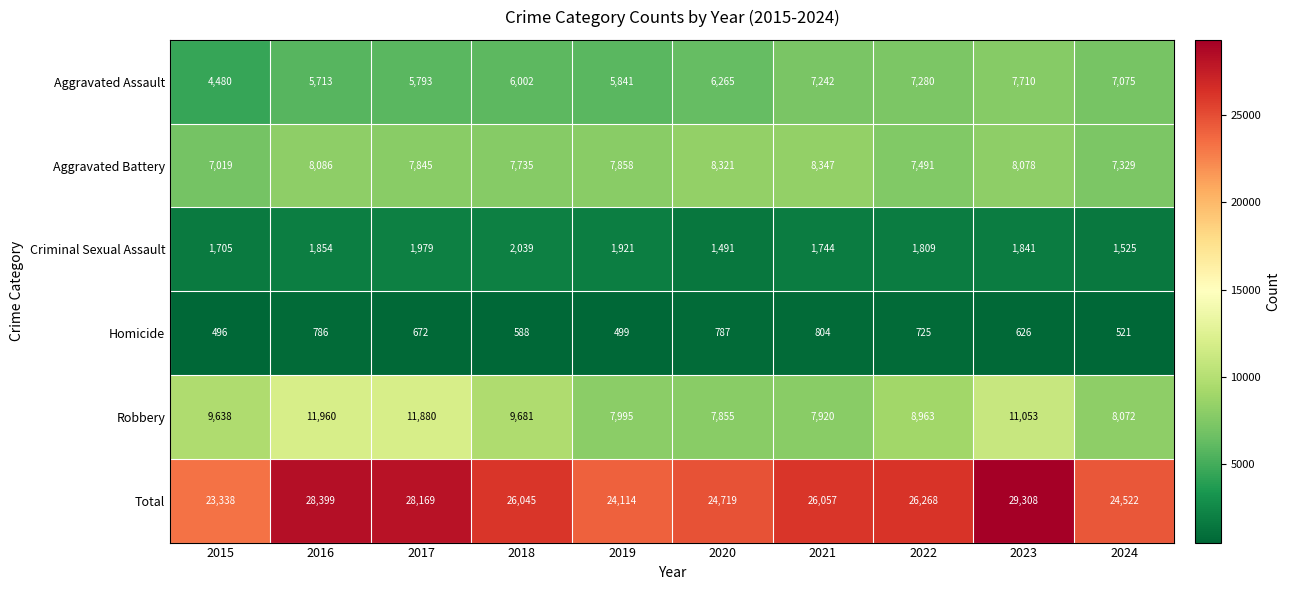

Rank the series by their maximum value, from lowest to highest.

Homicide, Criminal Sexual Assault, Aggravated Assault, Aggravated Battery, Robbery, Total